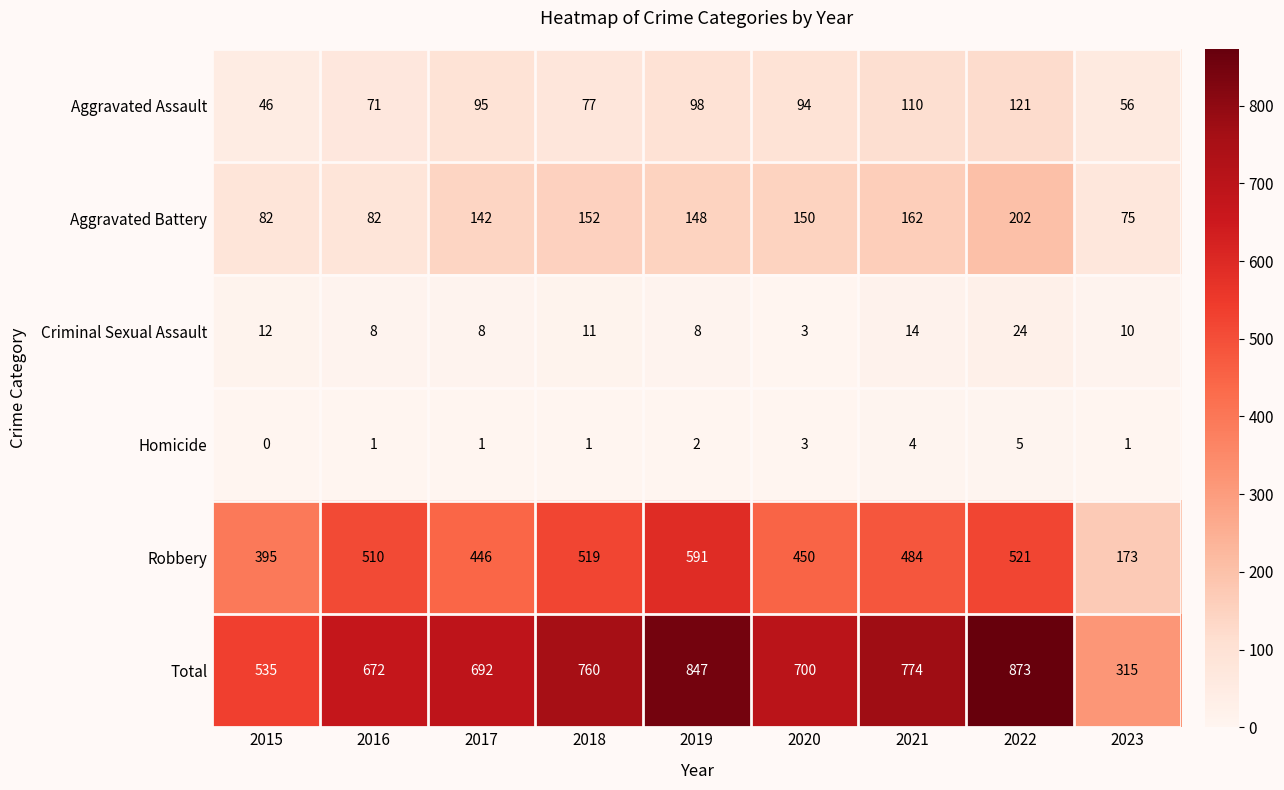

Is it true that Total equals 1085 at 2020?

False